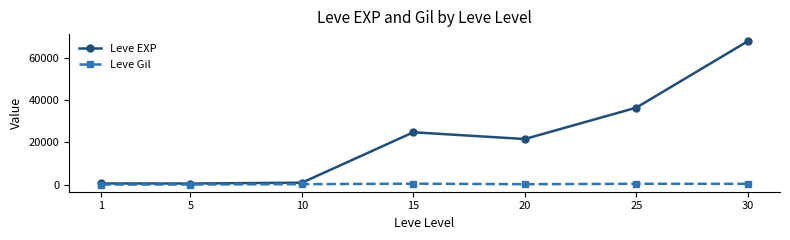

Between 20 and 25, which series saw the biggest shift?

Leve EXP